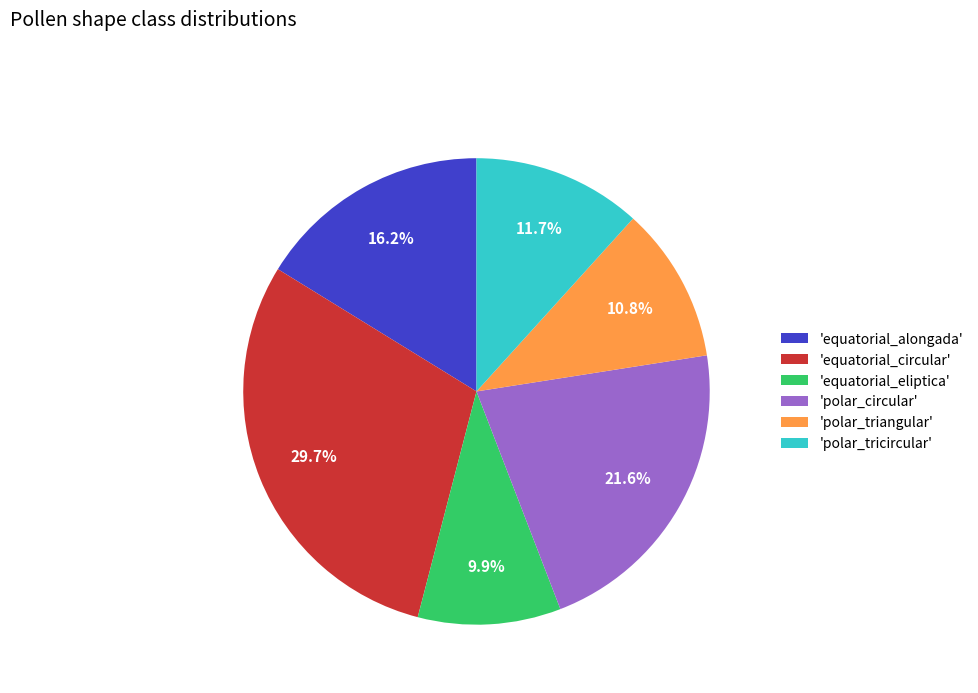

Rank the categories by value from highest to lowest.

'equatorial_circular', 'polar_circular', 'equatorial_alongada', 'polar_tricircular', 'polar_triangular', 'equatorial_eliptica'